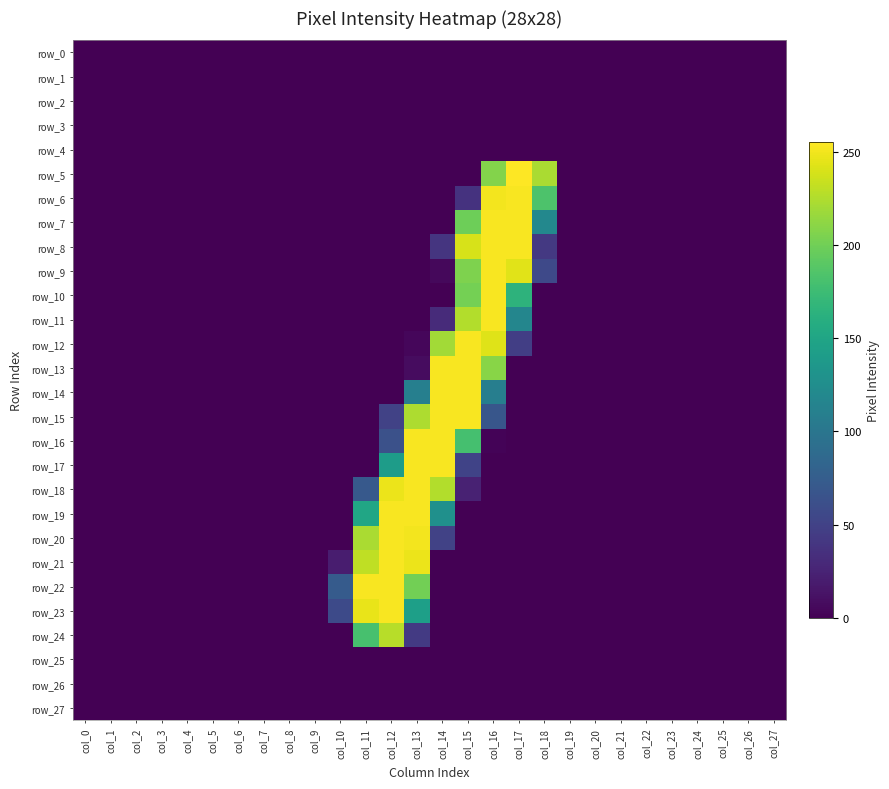

Which category has the highest value in the row_11 series?

col_16